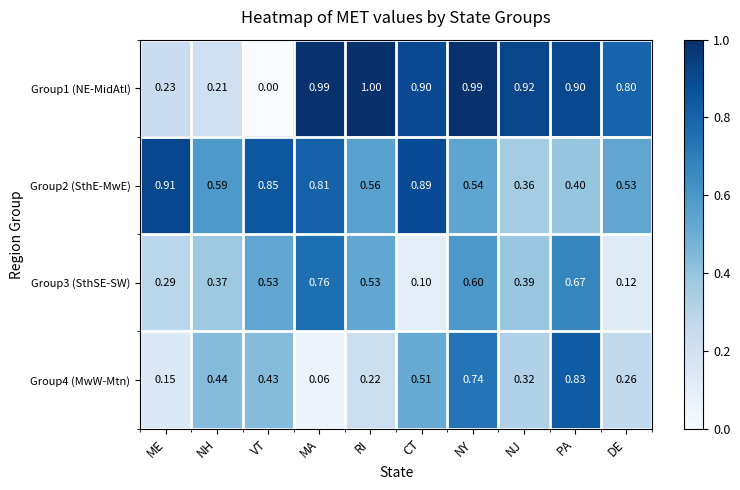

Where is Group4 (MwW-Mtn) nearest to the value 0?

MA